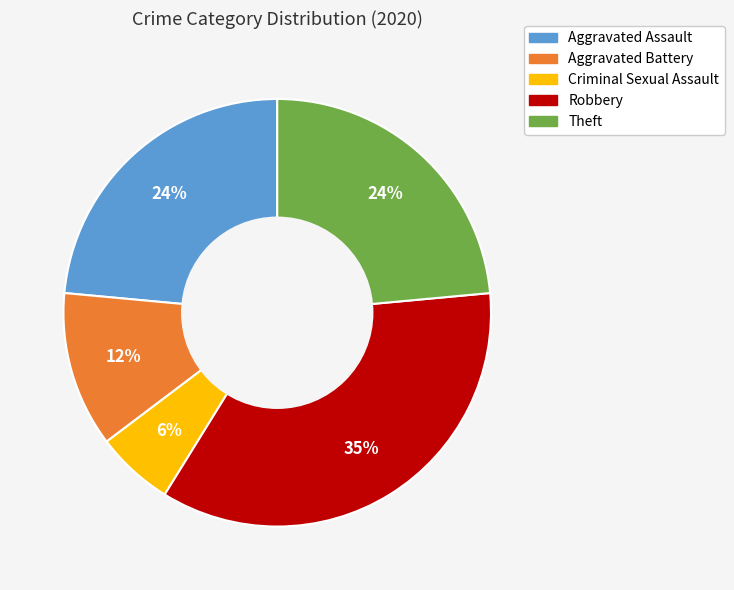

Approximately how many times larger is the value at Theft compared to Criminal Sexual Assault?

4.0